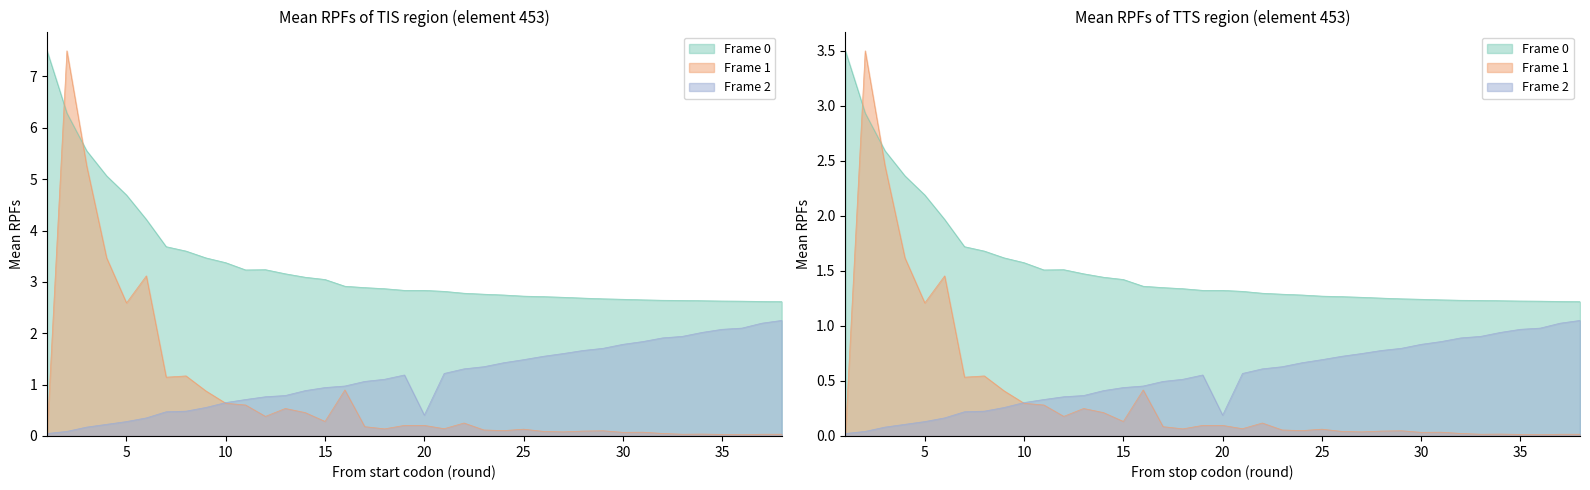

Rank the categories by Frame 2 (fixture) value from lowest to highest.

1, 2, 3, 4, 5, 6, 20, 7, 8, 9, 10, 11, 12, 13, 14, 15, 16, 17, 18, 19, 21, 22, 23, 24, 25, 26, 27, 28, 29, 30, 31, 32, 33, 34, 35, 36, 37, 38